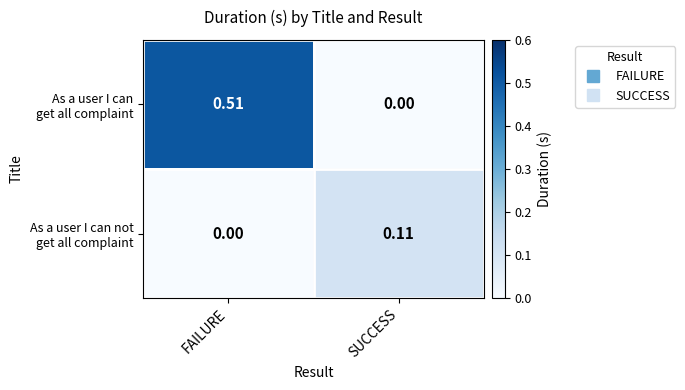

At which category is the sum across all series the highest?

FAILURE